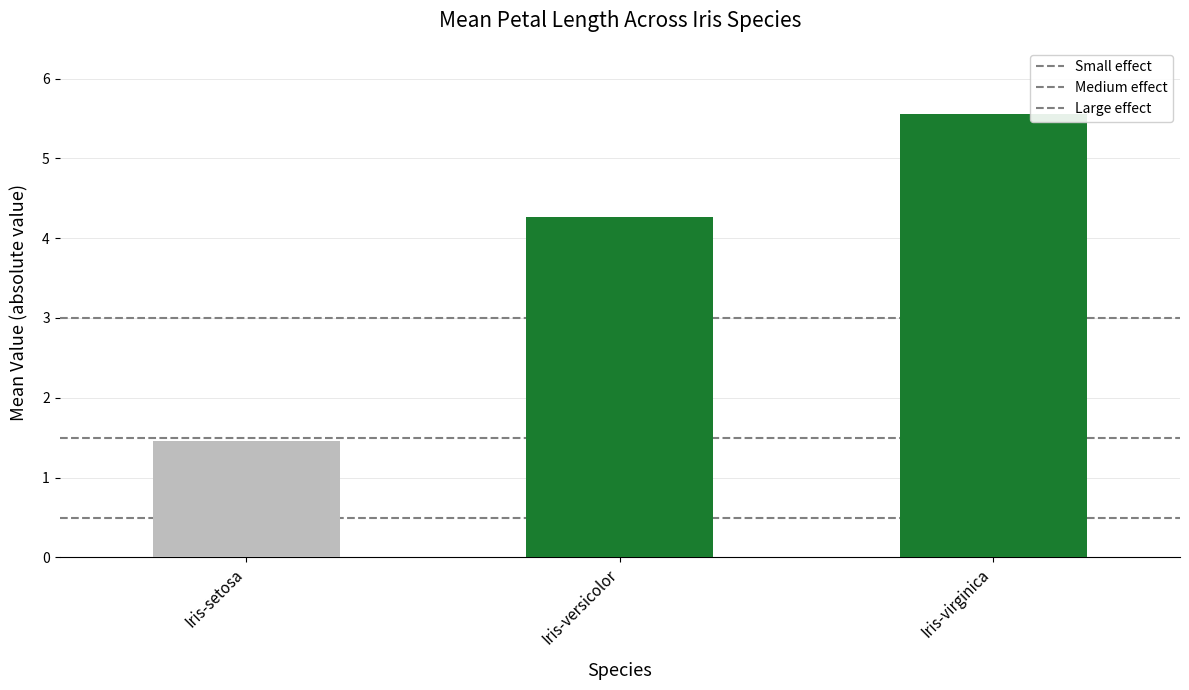

How many bars are there in total?

3